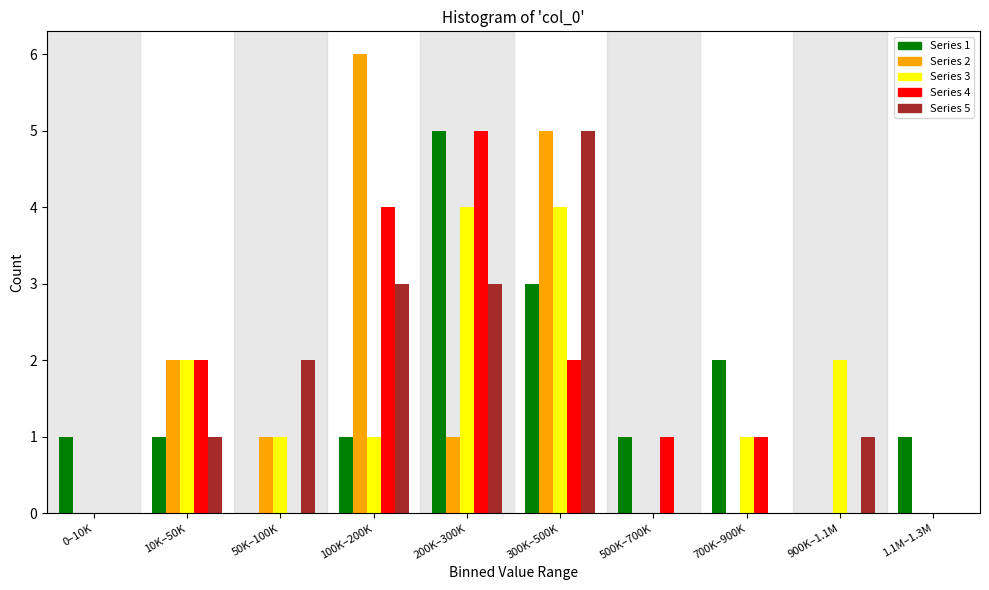

The Series 4 series shows 6 at 100K–200K. True or false?

False